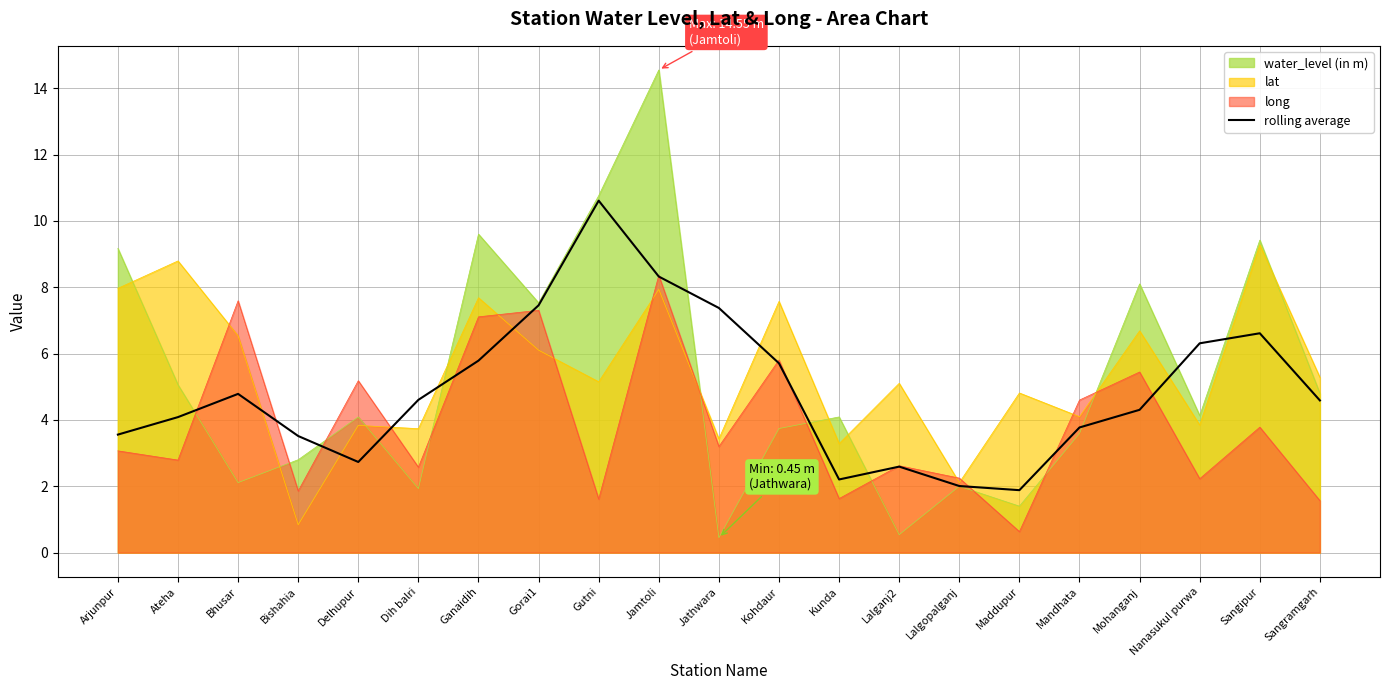

Where is the data nearest to the value 6?

Ganaidih